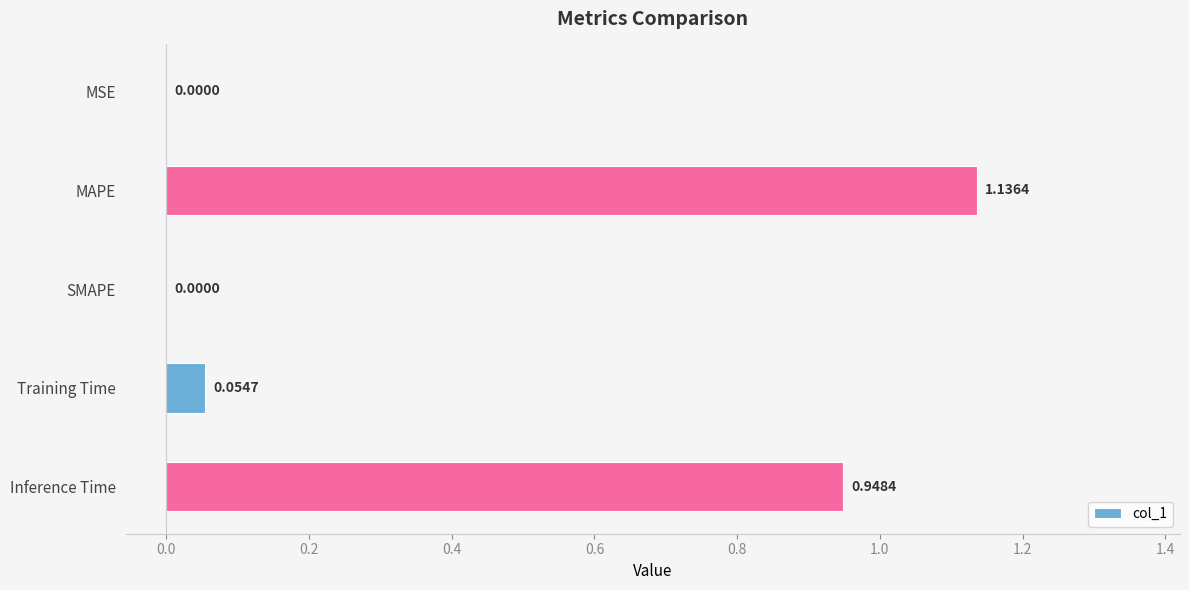

Which has a higher value, MSE or MAPE?

MAPE